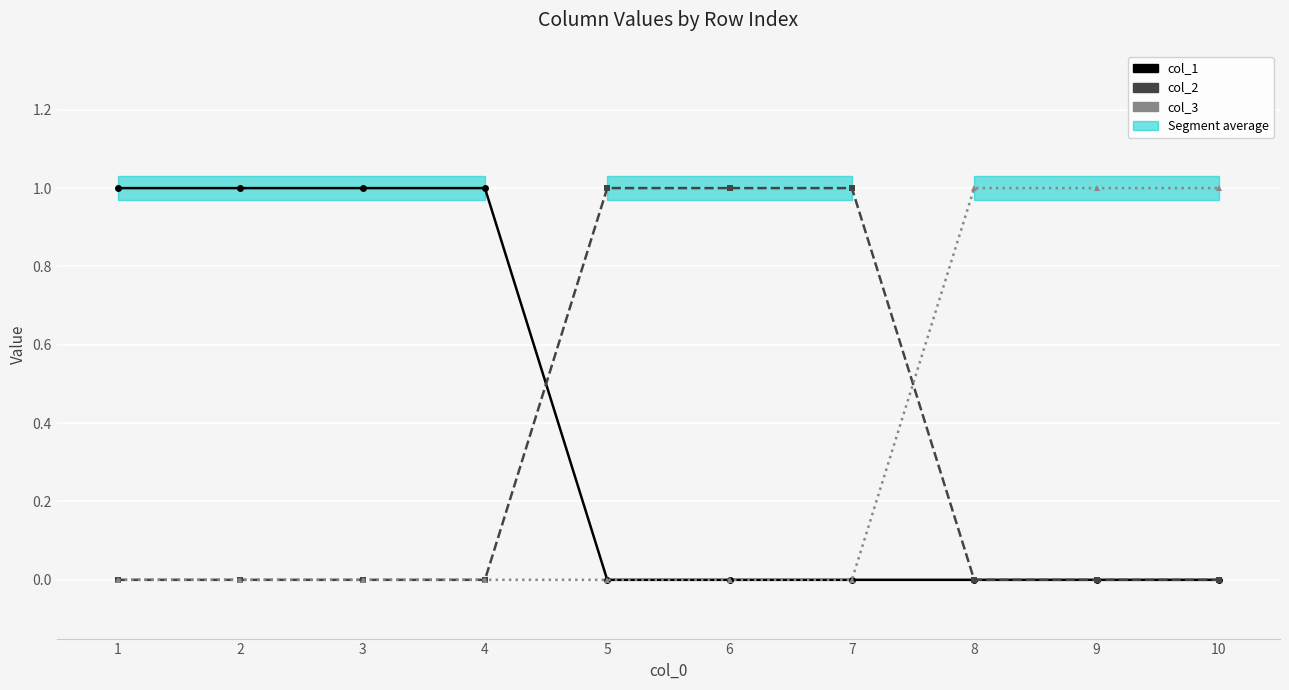

Which series changed the most between 6 and 7?

col_1